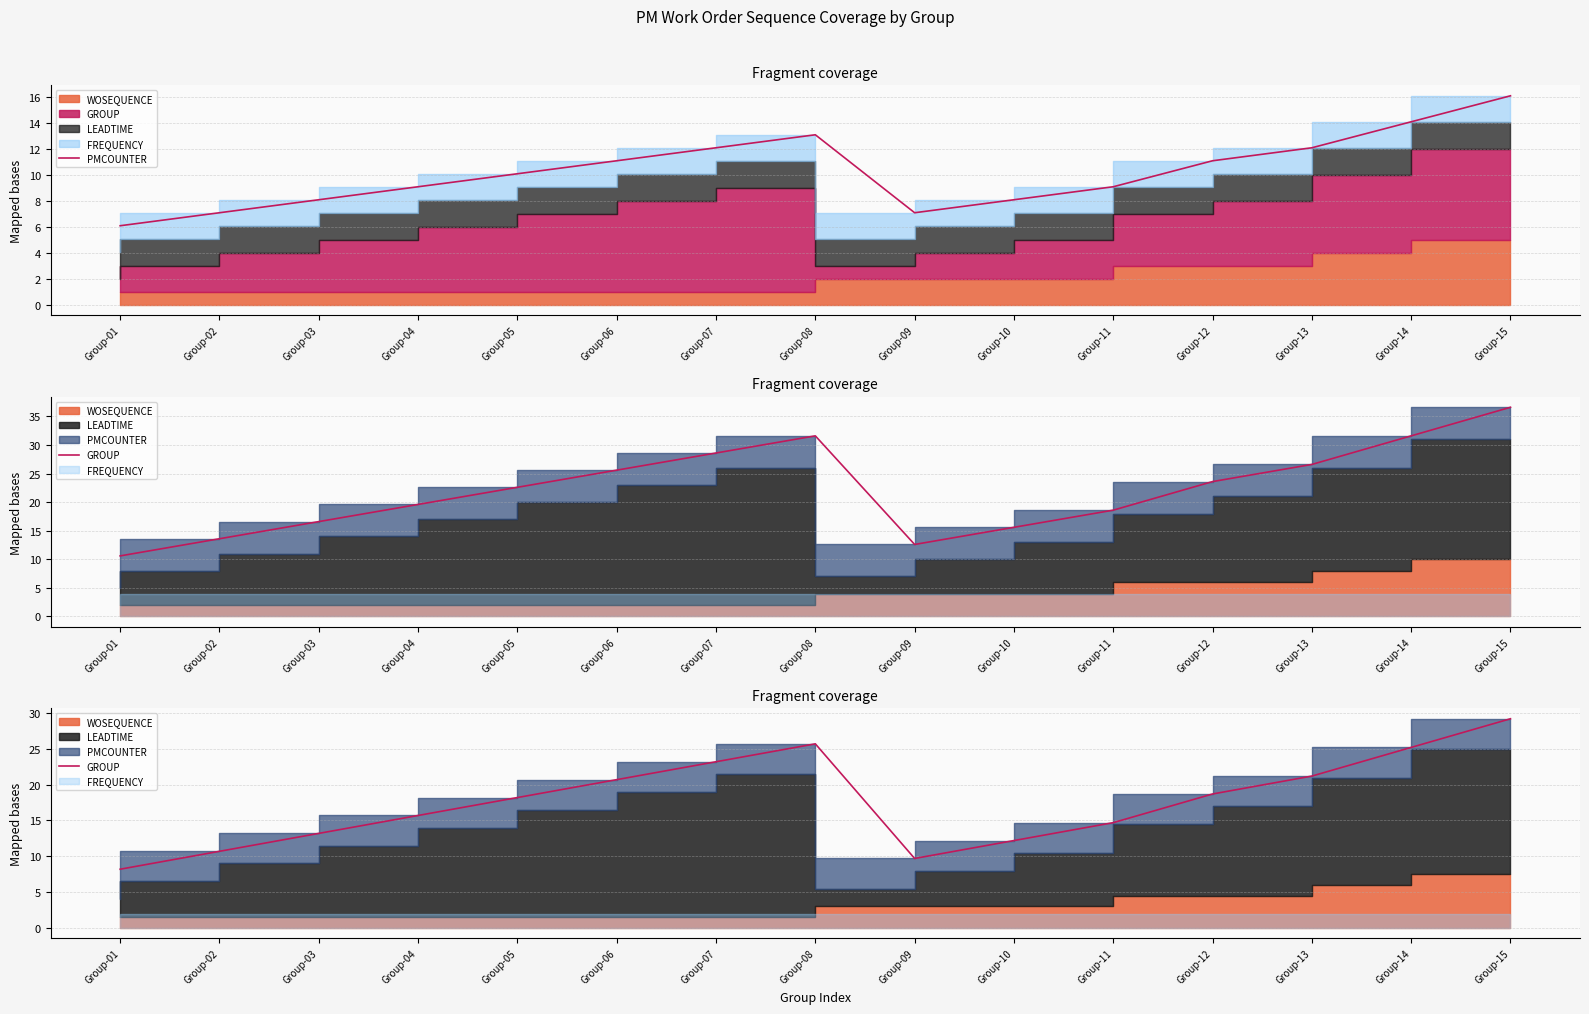

What is the sum of the GROUP values at Group-14 and Group-07?

48.4